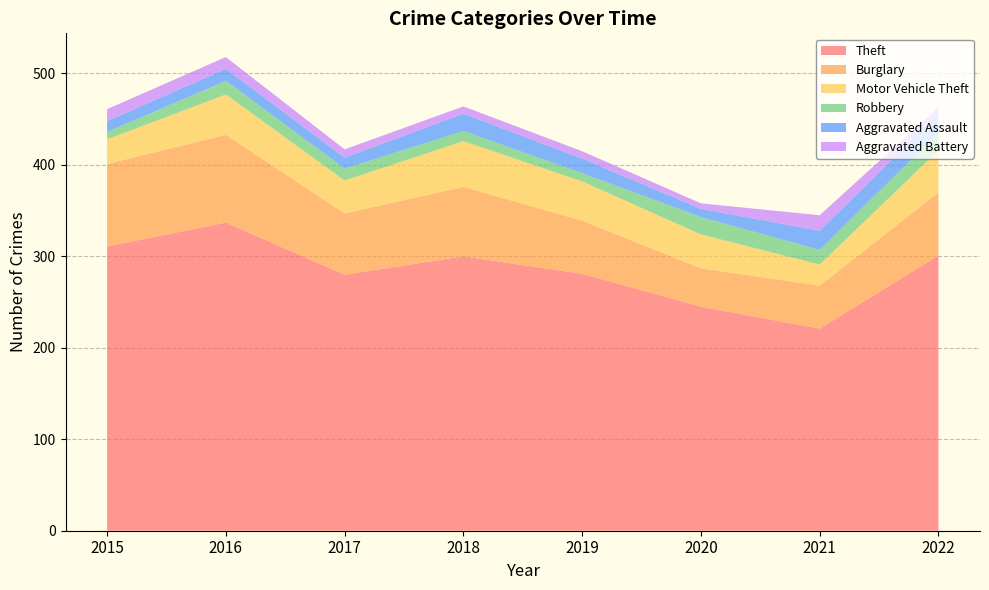

Reading left to right, list all the values displayed in this chart.

Theft: 311	337	280	300	281	245	221	301
Burglary: 90	96	67	76	58	42	47	69
Motor Vehicle Theft: 27	44	36	50	43	37	23	46
Robbery: 8	15	13	11	9	19	16	19
Aggravated Assault: 12	13	12	19	16	9	21	21
Aggravated Battery: 13	13	9	8	8	6	17	7